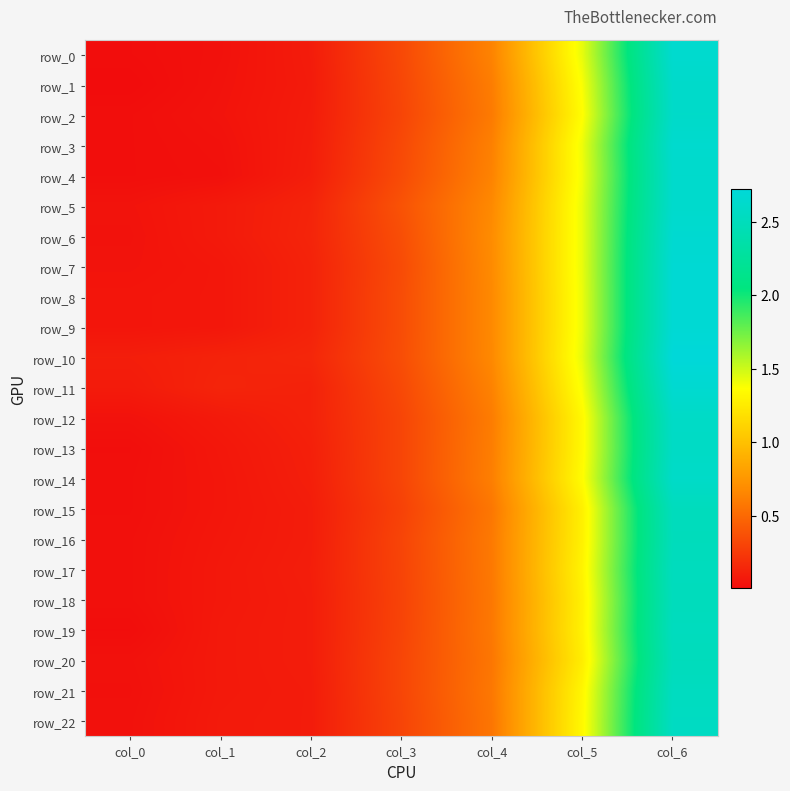

Reading left to right, transcribe all the data shown in this chart.

row_0: col_0=0.0	col_1=0.0	col_2=0.1	col_3=0.3	col_4=0.6	col_5=1.4	col_6=2.6
row_1: col_0=0.0	col_1=0.0	col_2=0.1	col_3=0.3	col_4=0.6	col_5=1.4	col_6=2.6
row_2: col_0=0.0	col_1=0.0	col_2=0.1	col_3=0.3	col_4=0.6	col_5=1.4	col_6=2.6
row_3: col_0=0.0	col_1=0.0	col_2=0.1	col_3=0.3	col_4=0.6	col_5=1.4	col_6=2.6
row_4: col_0=0.0	col_1=0.0	col_2=0.1	col_3=0.3	col_4=0.6	col_5=1.4	col_6=2.6
row_5: col_0=0.0	col_1=0.1	col_2=0.1	col_3=0.4	col_4=0.7	col_5=1.4	col_6=2.6
row_6: col_0=0.0	col_1=0.1	col_2=0.1	col_3=0.4	col_4=0.7	col_5=1.4	col_6=2.7
row_7: col_0=0.0	col_1=0.1	col_2=0.1	col_3=0.3	col_4=0.7	col_5=1.4	col_6=2.7
row_8: col_0=0.1	col_1=0.1	col_2=0.1	col_3=0.4	col_4=0.7	col_5=1.4	col_6=2.7
row_9: col_0=0.1	col_1=0.1	col_2=0.1	col_3=0.4	col_4=0.7	col_5=1.4	col_6=2.7
row_10: col_0=0.1	col_1=0.1	col_2=0.1	col_3=0.4	col_4=0.7	col_5=1.4	col_6=2.7
row_11: col_0=0.1	col_1=0.1	col_2=0.1	col_3=0.3	col_4=0.6	col_5=1.4	col_6=2.7
row_12: col_0=0.0	col_1=0.1	col_2=0.1	col_3=0.3	col_4=0.6	col_5=1.3	col_6=2.6
row_13: col_0=0.0	col_1=0.1	col_2=0.1	col_3=0.3	col_4=0.6	col_5=1.3	col_6=2.6
row_14: col_0=0.0	col_1=0.1	col_2=0.1	col_3=0.3	col_4=0.6	col_5=1.4	col_6=2.6
row_15: col_0=0.0	col_1=0.1	col_2=0.1	col_3=0.3	col_4=0.6	col_5=1.3	col_6=2.5
row_16: col_0=0.0	col_1=0.1	col_2=0.1	col_3=0.3	col_4=0.6	col_5=1.3	col_6=2.5
row_17: col_0=0.0	col_1=0.1	col_2=0.1	col_3=0.3	col_4=0.6	col_5=1.3	col_6=2.5
row_18: col_0=0.0	col_1=0.1	col_2=0.1	col_3=0.3	col_4=0.6	col_5=1.3	col_6=2.5
row_19: col_0=0.0	col_1=0.1	col_2=0.1	col_3=0.3	col_4=0.6	col_5=1.3	col_6=2.5
row_20: col_0=0.0	col_1=0.1	col_2=0.1	col_3=0.3	col_4=0.6	col_5=1.3	col_6=2.5
row_21: col_0=0.0	col_1=0.1	col_2=0.1	col_3=0.3	col_4=0.6	col_5=1.3	col_6=2.5
row_22: col_0=0.0	col_1=0.1	col_2=0.1	col_3=0.3	col_4=0.6	col_5=1.3	col_6=2.6